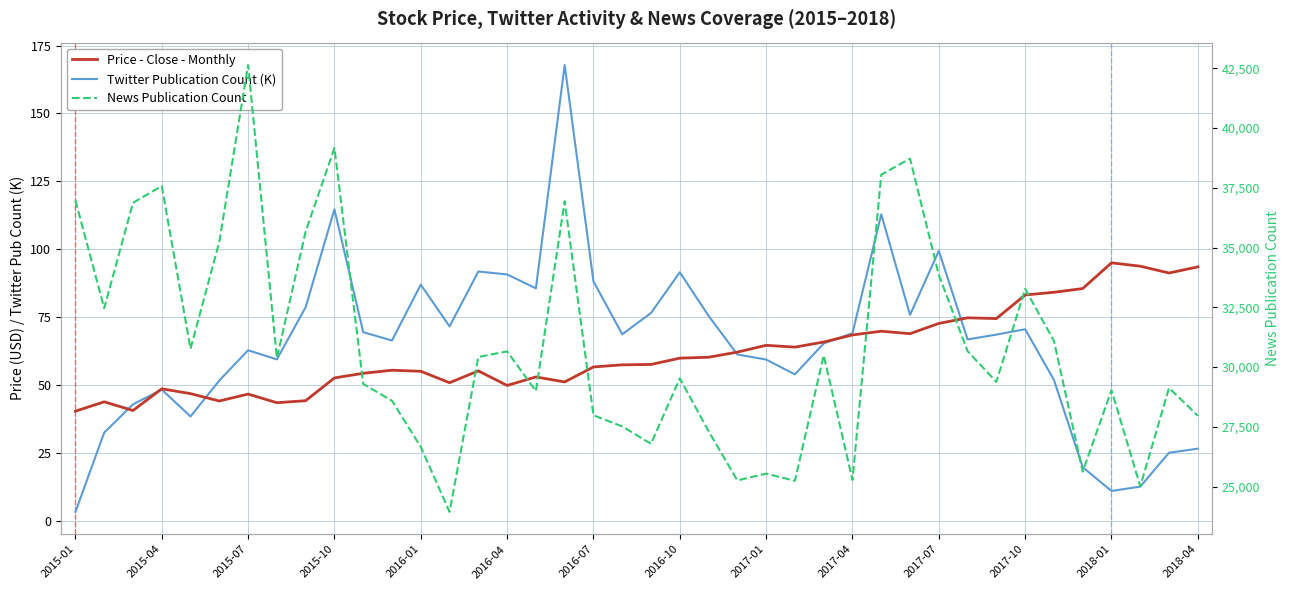

In Twitter Publication Count (K), how many points are lower than both neighbors (excluding endpoints)?

10